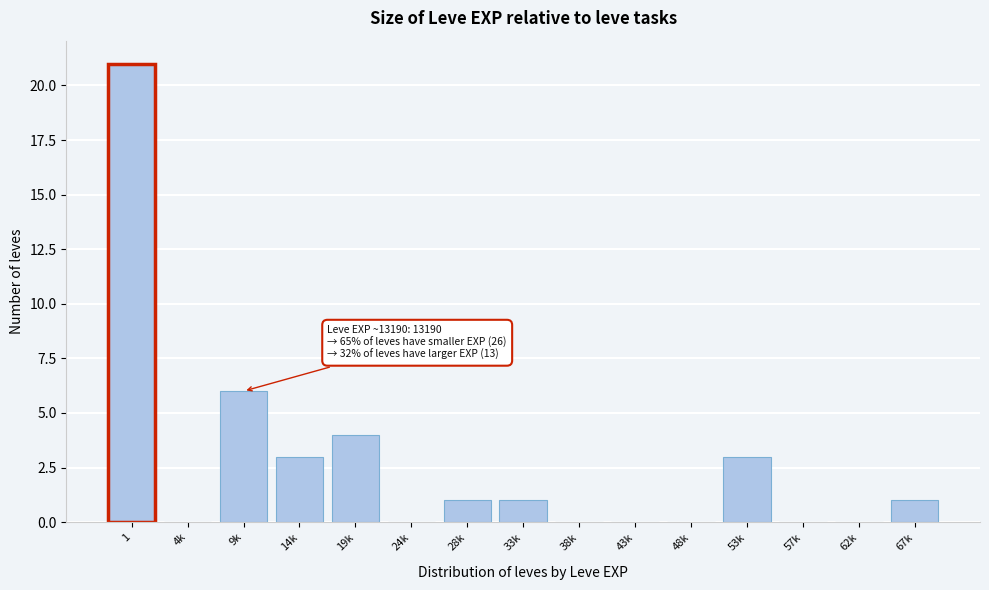

Reading right to left, extract all data points from this chart.

67k=1	62k=0	57k=0	53k=3	48k=0	43k=0	38k=0	33k=1	28k=1	24k=0	19k=4	14k=3	9k=6	4k=0	1=21